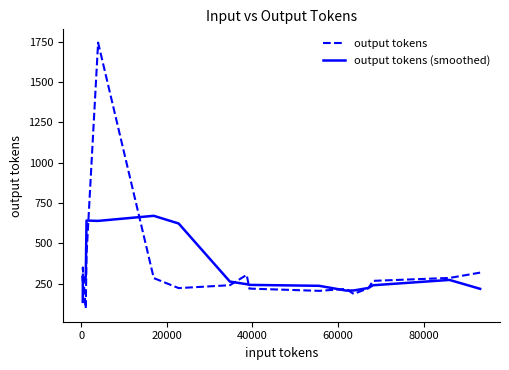

Rank the series by their maximum value, from highest to lowest.

output tokens, output tokens (smoothed)